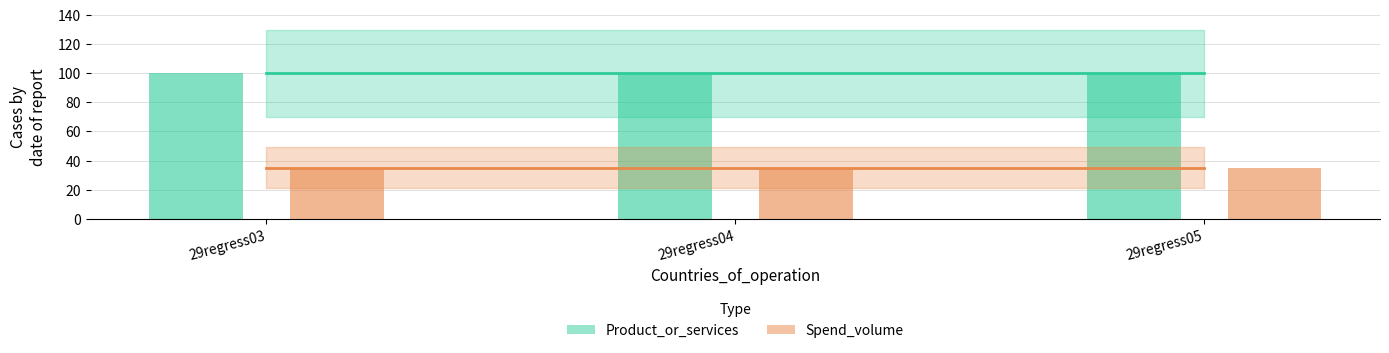

At which category is the sum across all series the highest?

29regress03